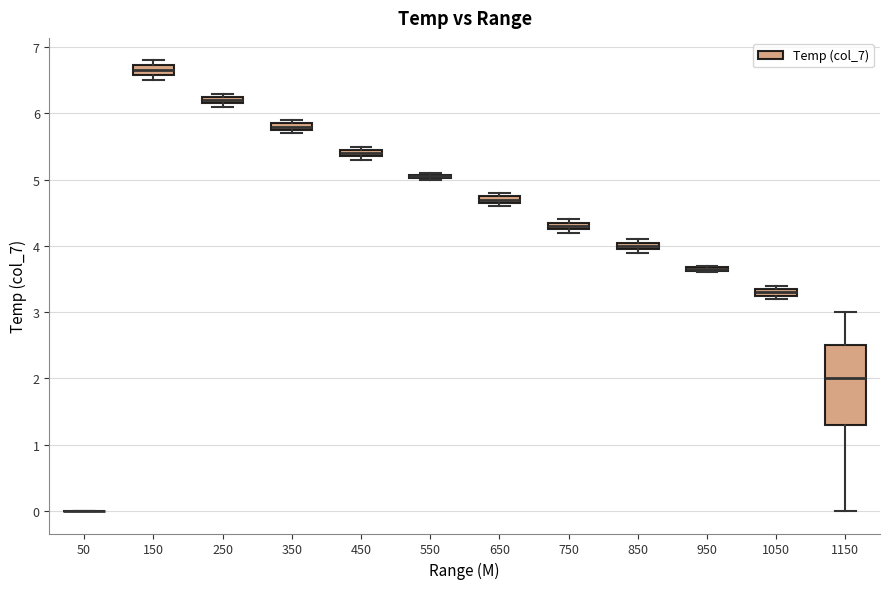

Comparing the boxes themselves (not the whiskers), which one is the tallest?

1150